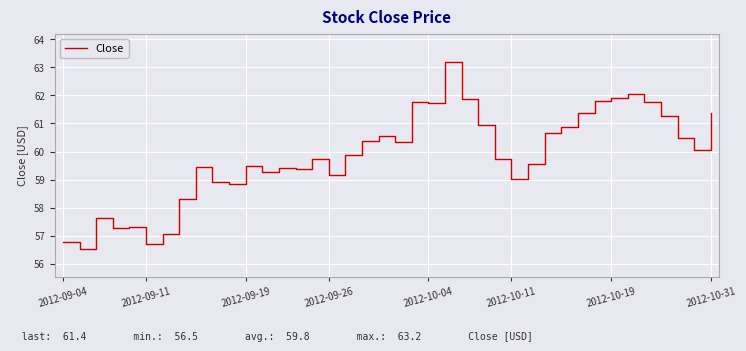

What is the maximum value shown in the chart?

63.2